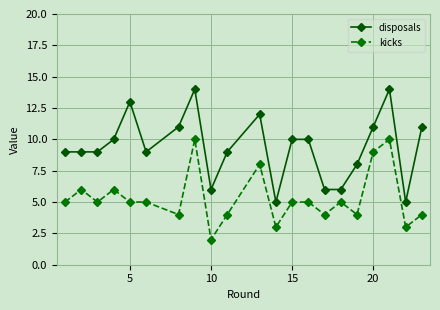

True or false: disposals and kicks intersect in this chart.

False